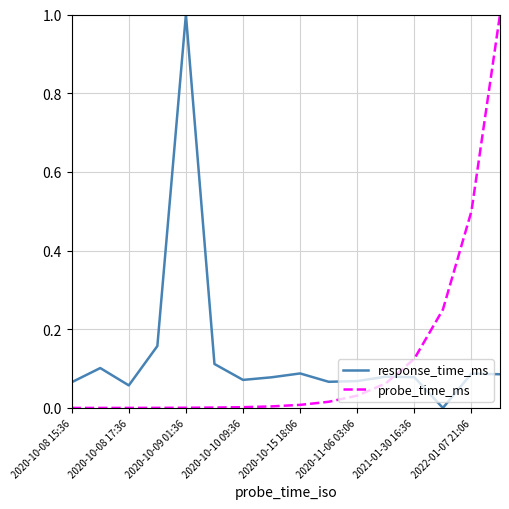

What is the maximum value shown in the chart?

1.0